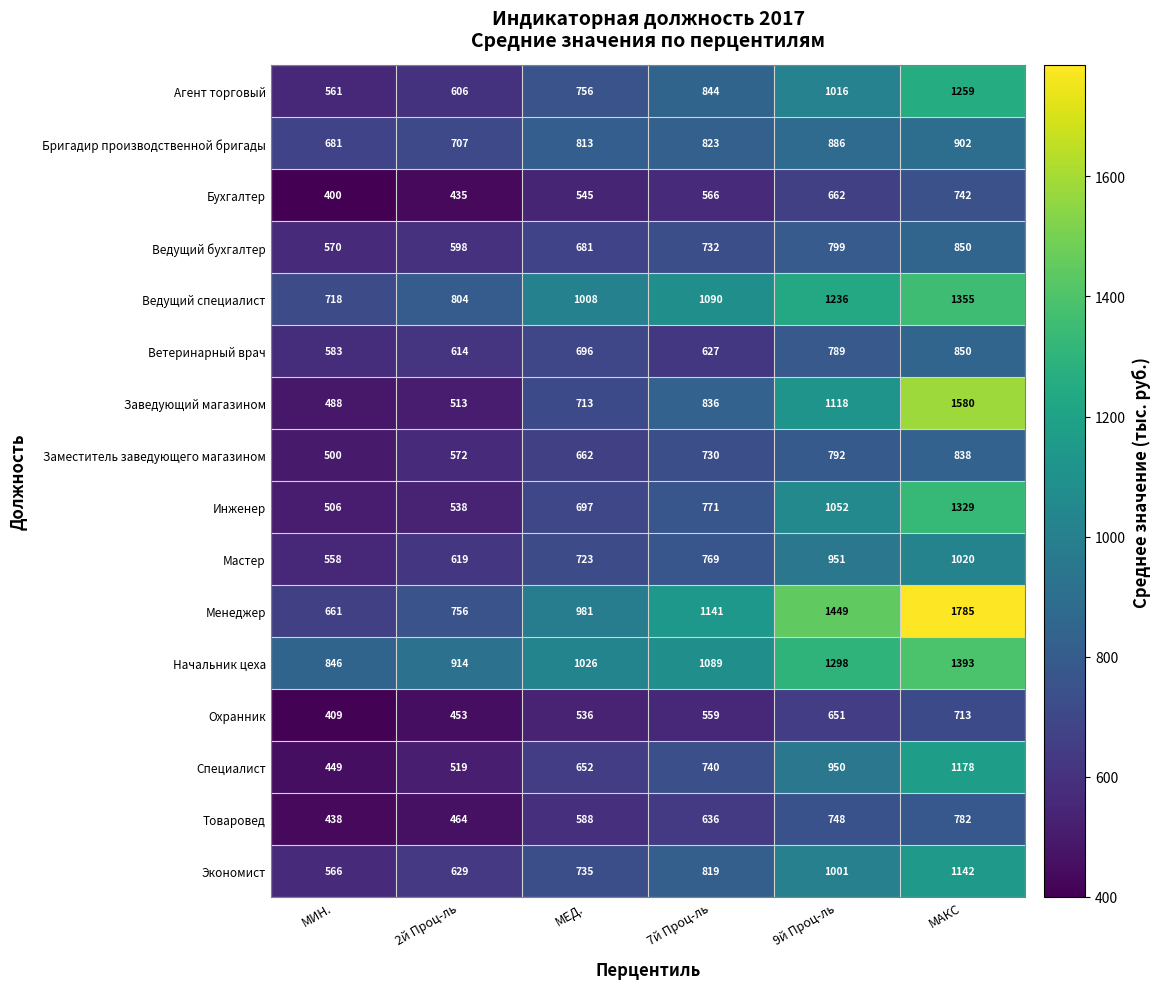

Where is Ветеринарный врач nearest to the value 716?

МЕД.